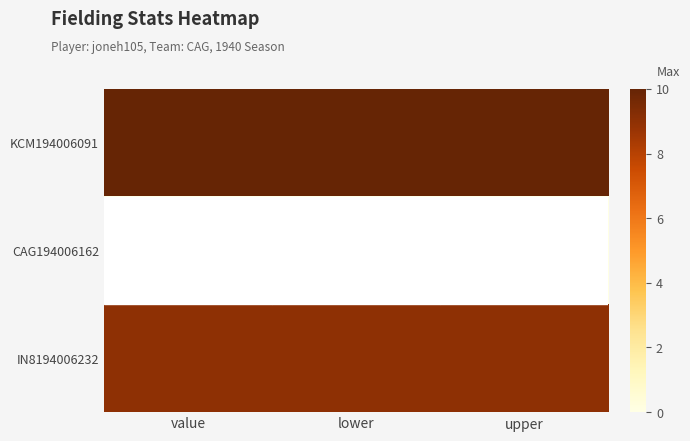

Count the number of data series in this chart.

3